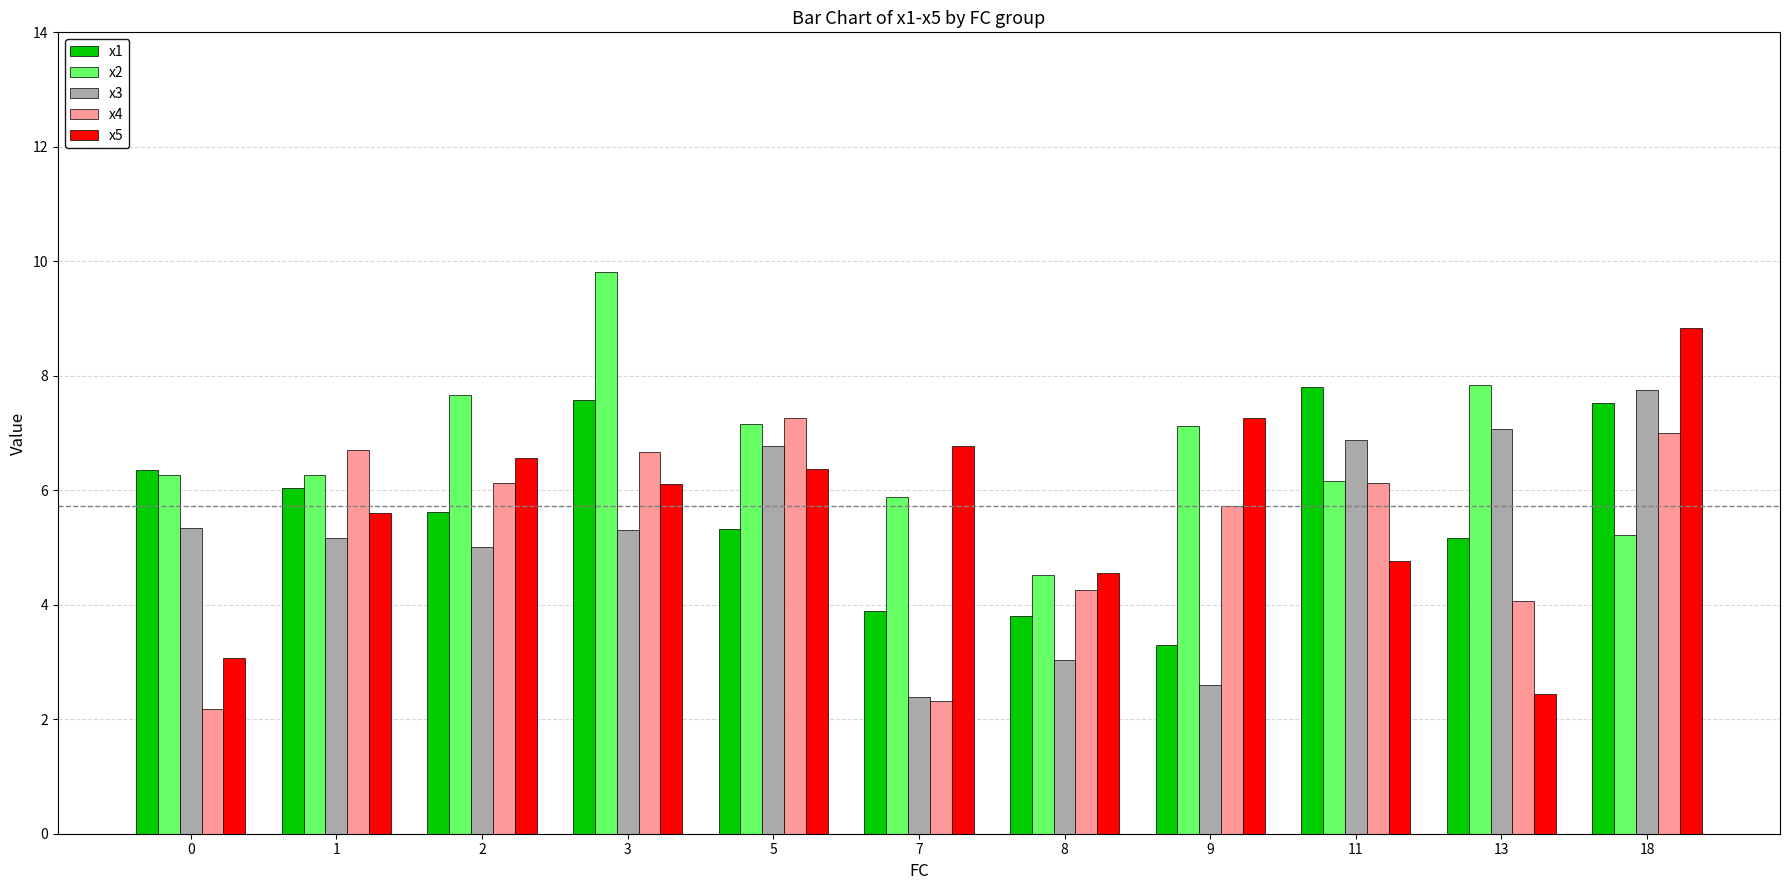

What is the sum of the x3 values at 13 and 7?

9.5